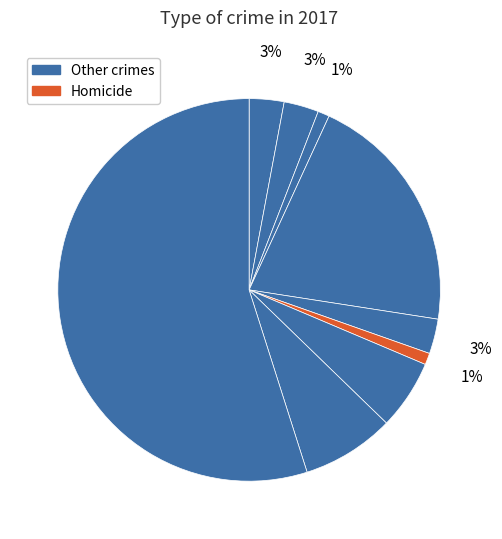

How many slices are in this pie chart?

9